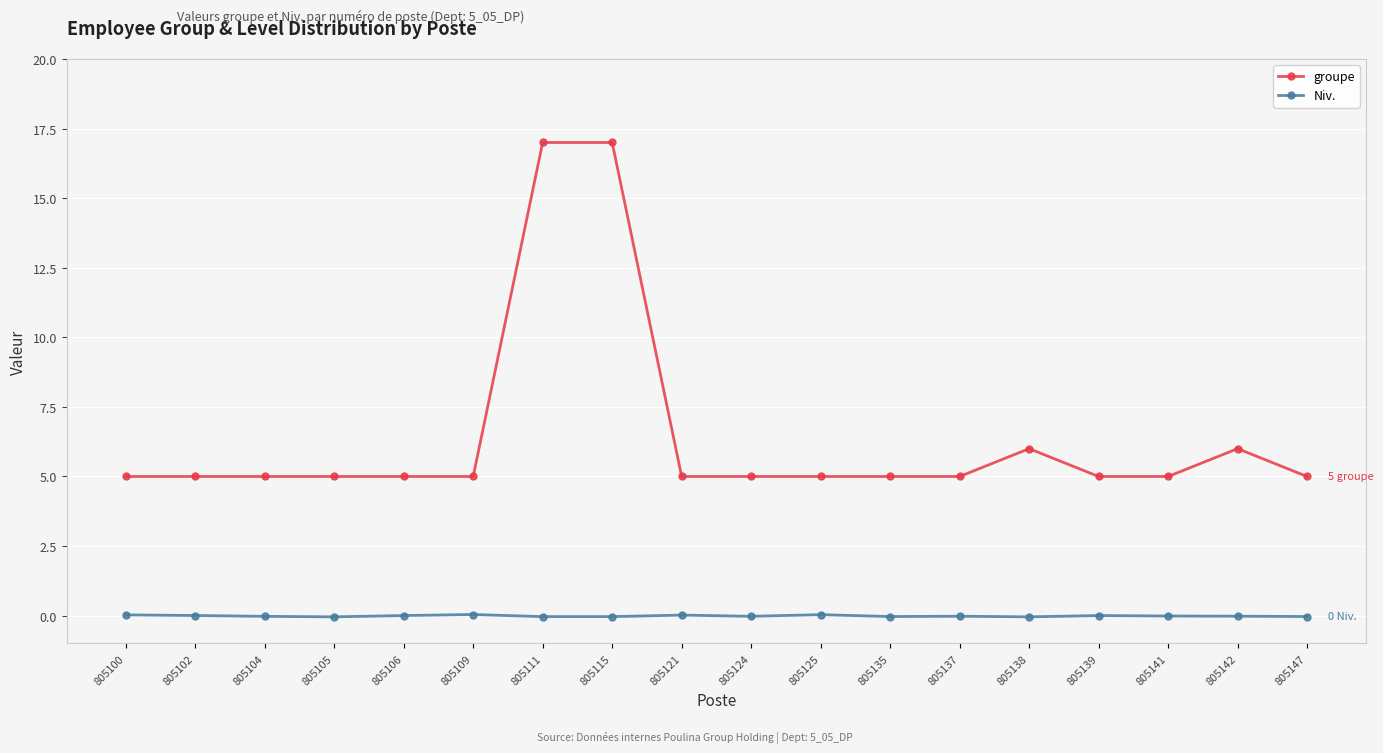

Where is the first local maximum for Niv.?

805109